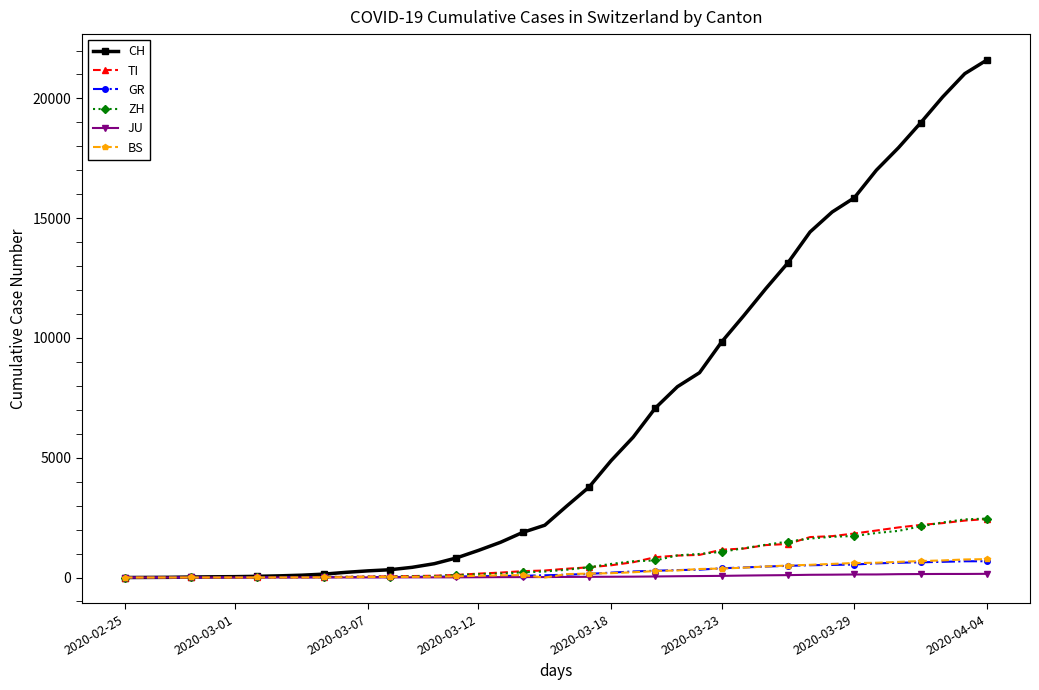

At how many categories does at least one series exceed 12527?

10